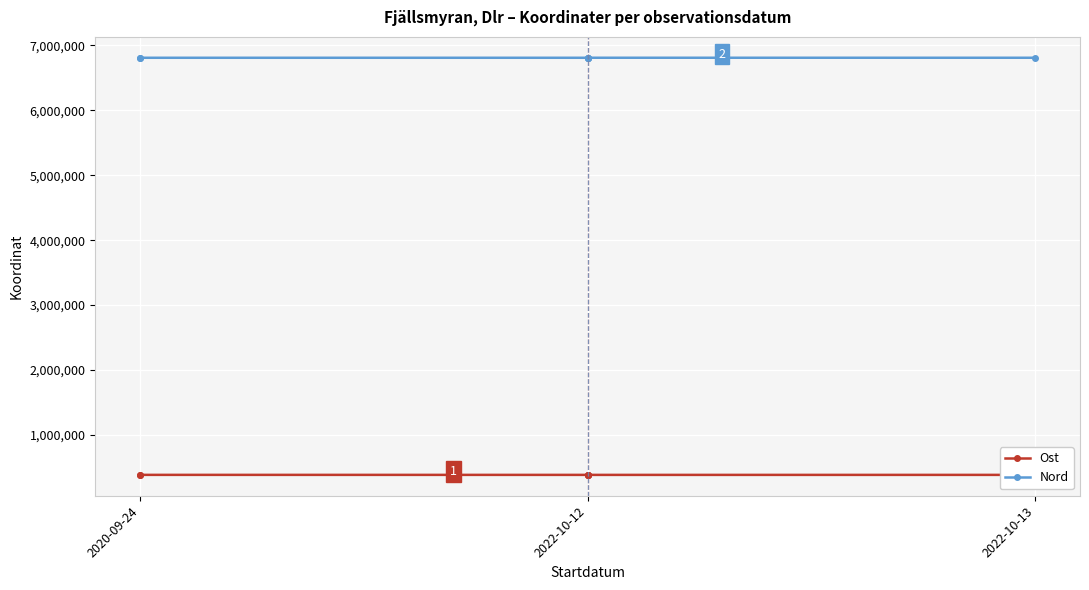

At which label does Ost reach its peak?

2020-09-24